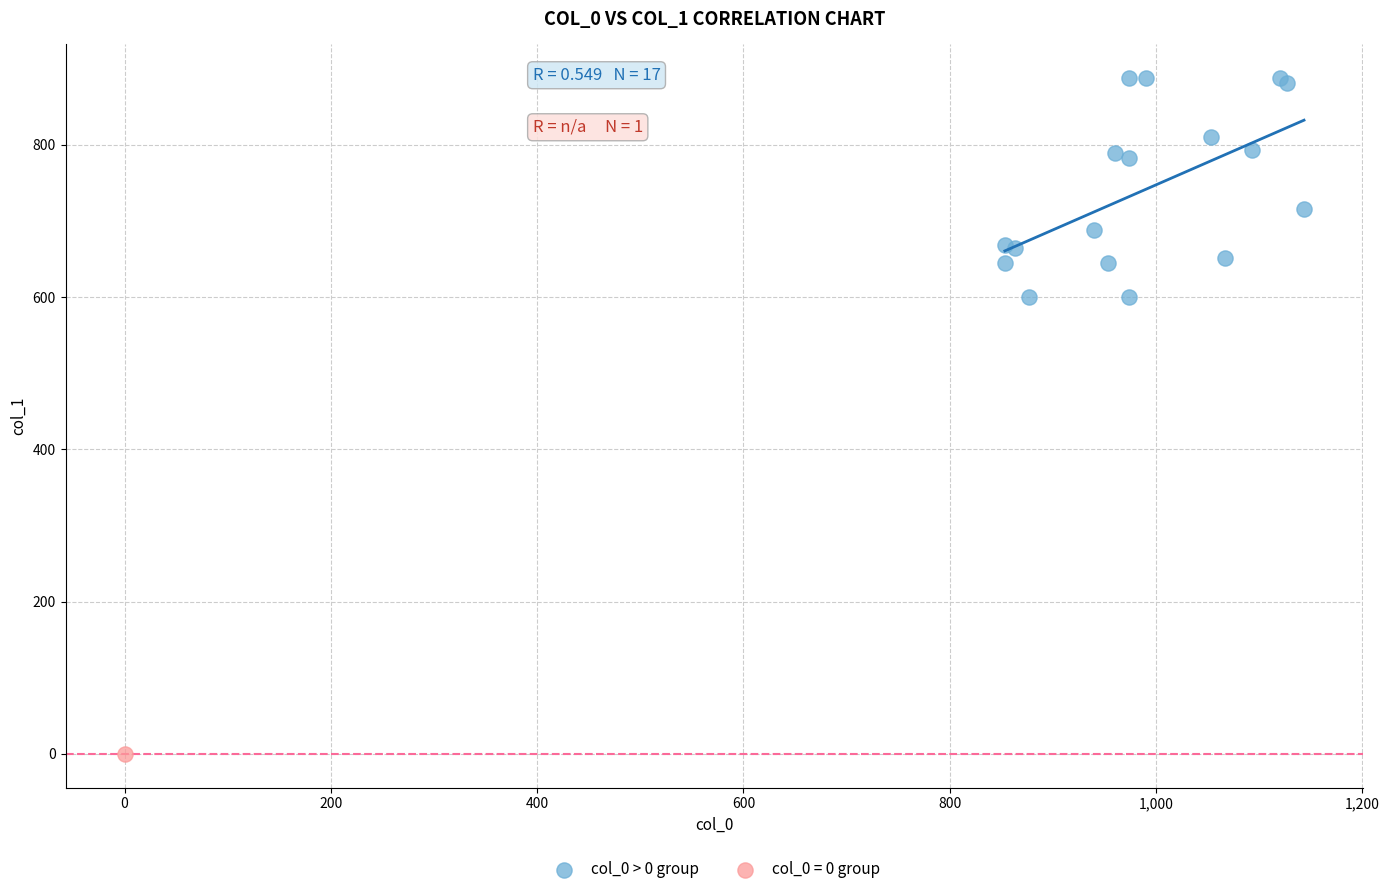

What are all the series names shown in the legend?

col_0 > 0 group, col_0 = 0 group